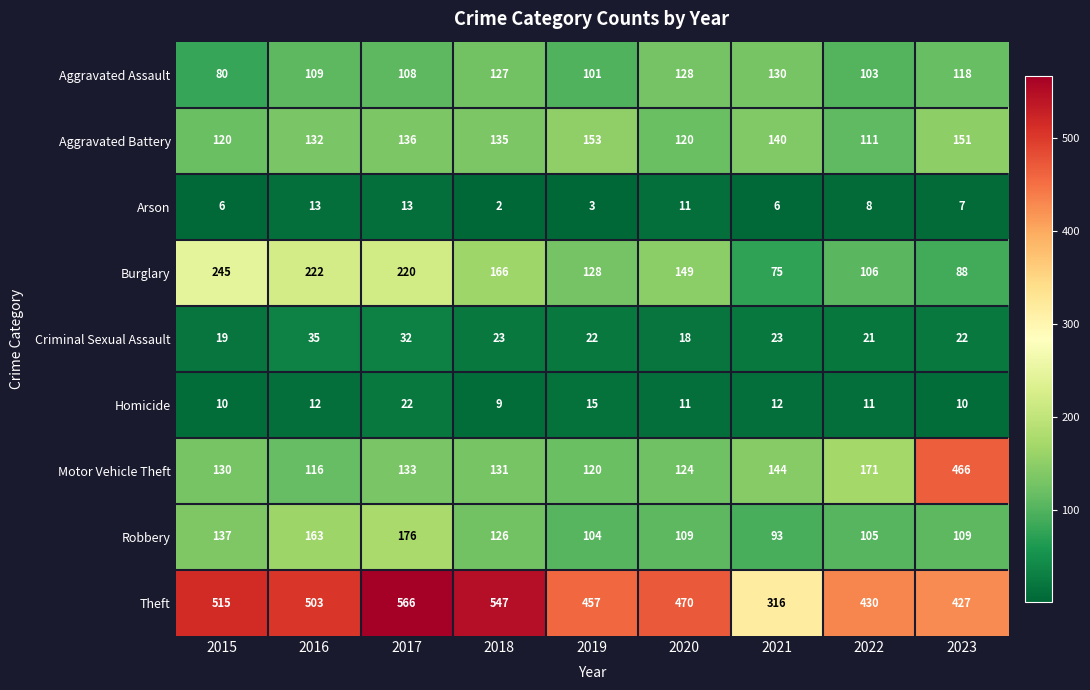

List the series in order of their peak value, lowest first.

Arson, Homicide, Criminal Sexual Assault, Aggravated Assault, Aggravated Battery, Robbery, Burglary, Motor Vehicle Theft, Theft